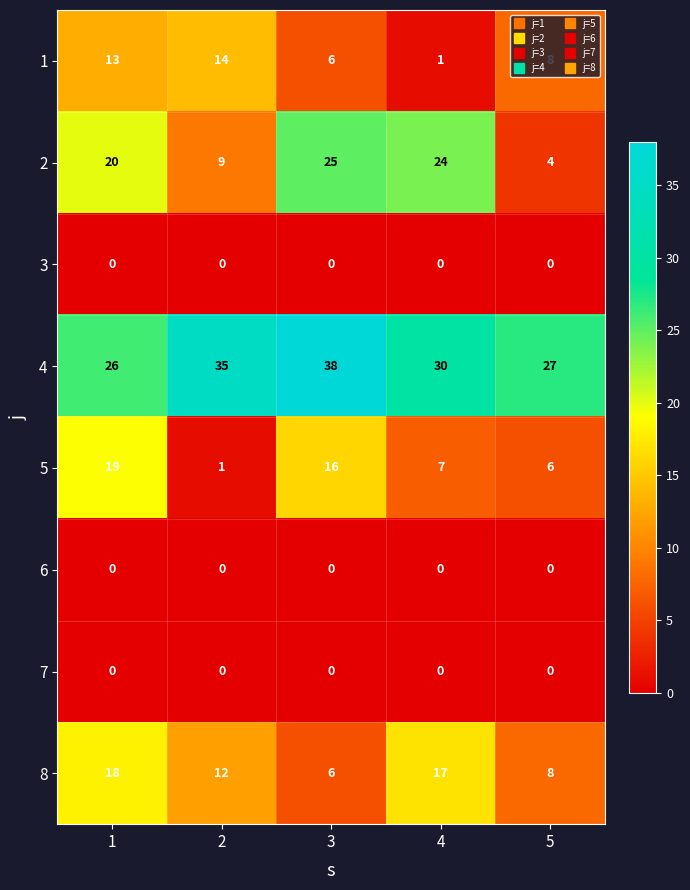

Rank the categories by 4 value from highest to lowest.

3, 2, 4, 5, 1